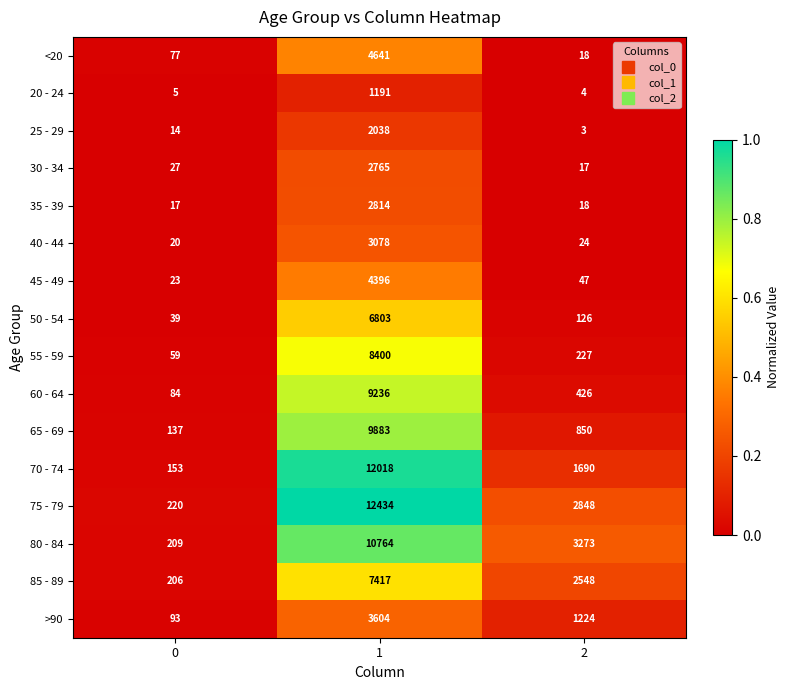

True or false: 45 - 49 has a value of 7873 at 1.

False